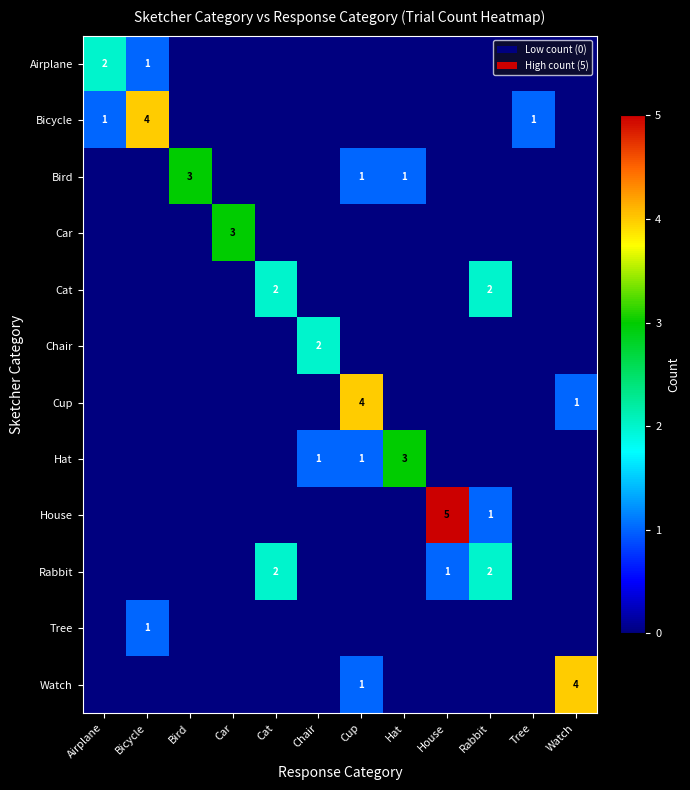

The Cat series shows 3 at Rabbit. True or false?

False